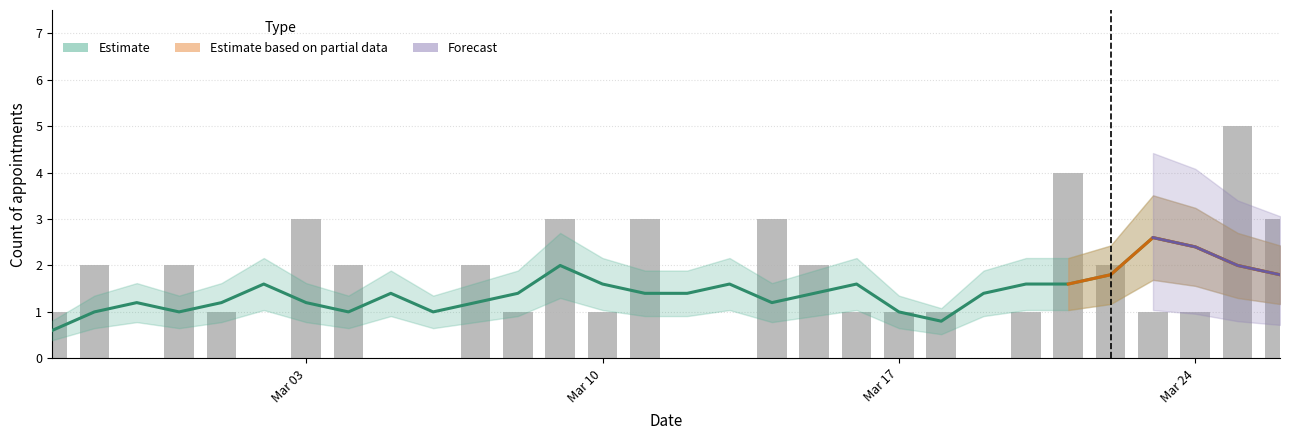

What is the value of the 2nd bar from the left?

2